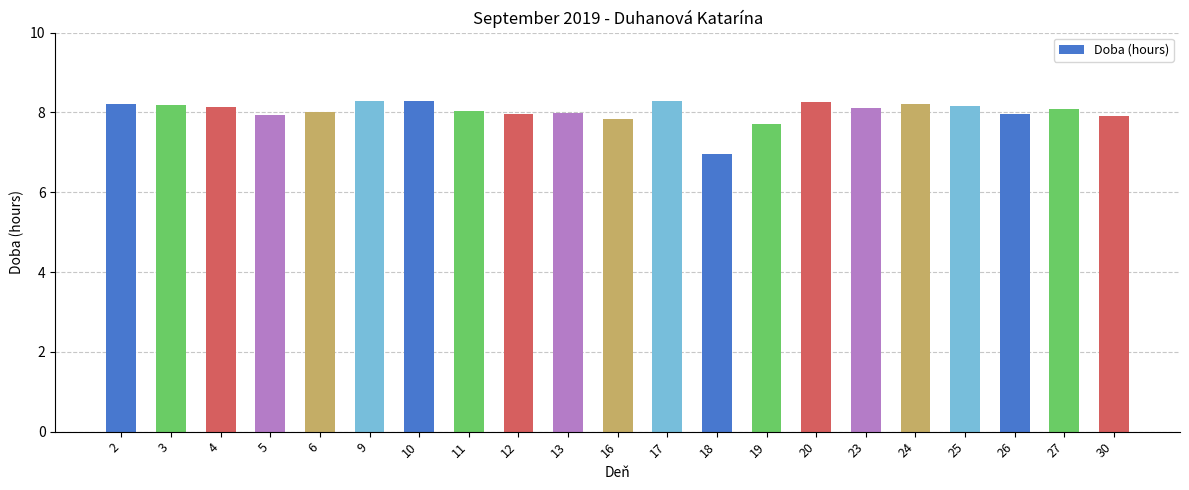

How many distinct data groups are displayed?

1